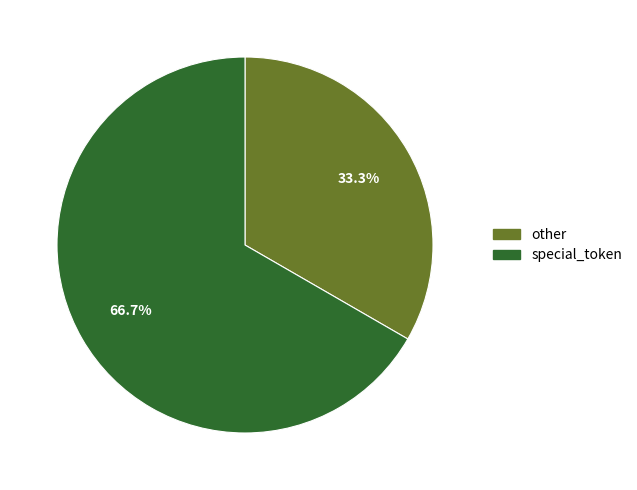

True or false: other accounts for 33% of the total.

True